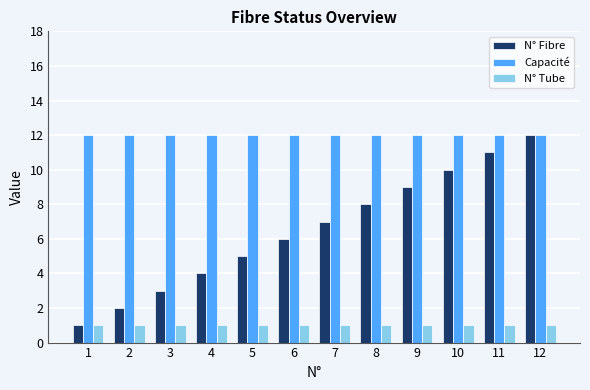

At which category is the sum across all series the highest?

12